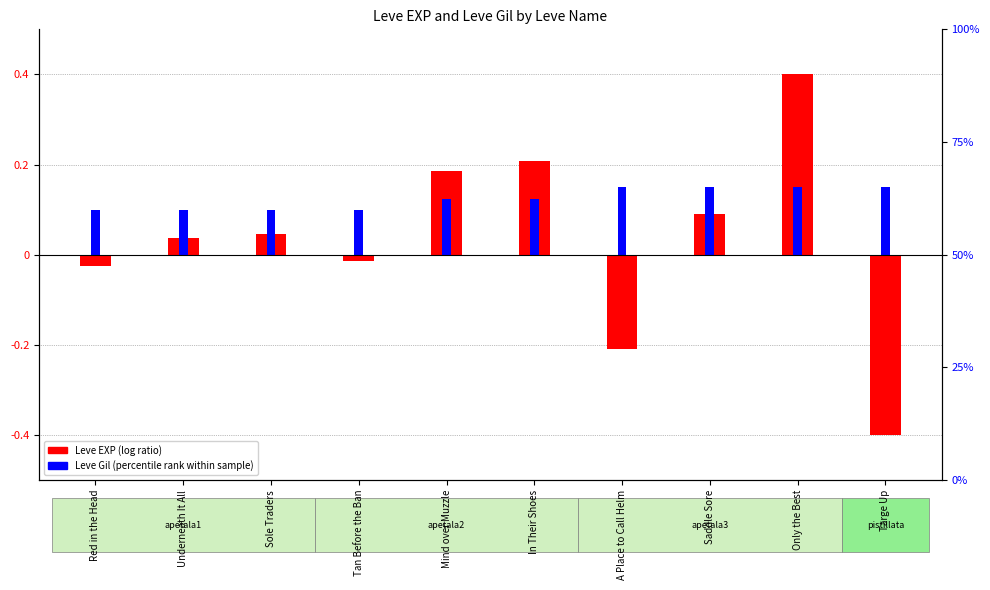

Where does the Leve EXP (log ratio) series first go above 0?

Underneath It All